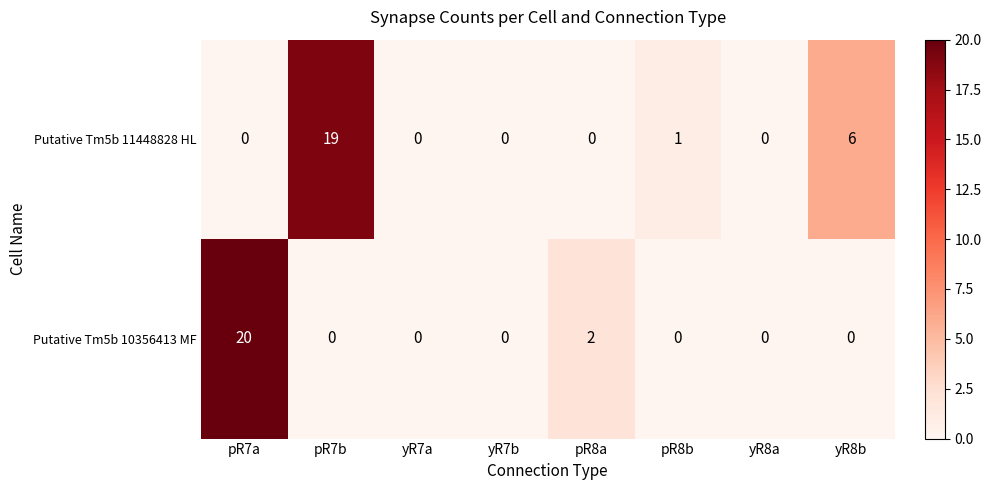

Reading right to left, list all the values displayed in this chart.

Putative Tm5b 11448828 HL: yR8b=6	yR8a=0	pR8b=1	pR8a=0	yR7b=0	yR7a=0	pR7b=19	pR7a=0
Putative Tm5b 10356413 MF: yR8b=0	yR8a=0	pR8b=0	pR8a=2	yR7b=0	yR7a=0	pR7b=0	pR7a=20